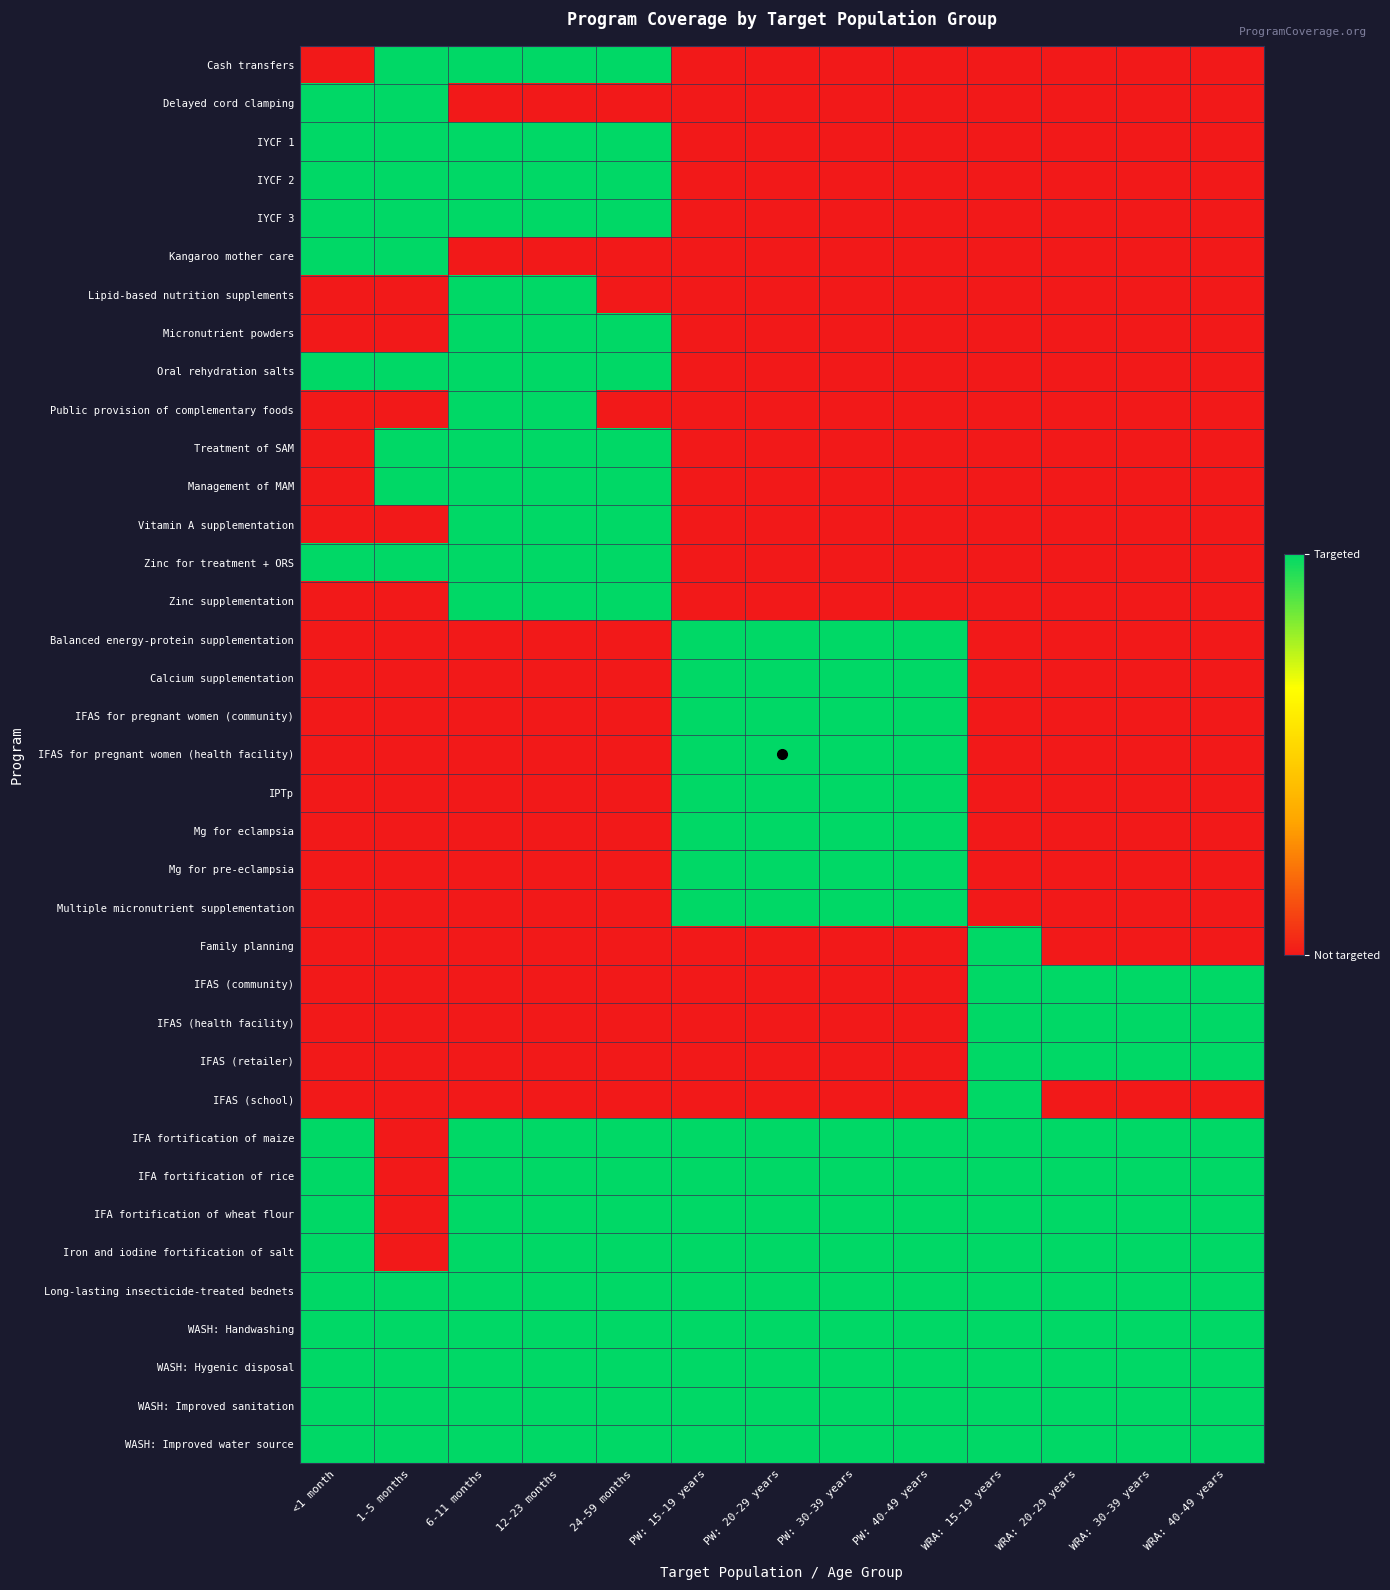

At which category does the chart reach its peak across all series?

1-5 months